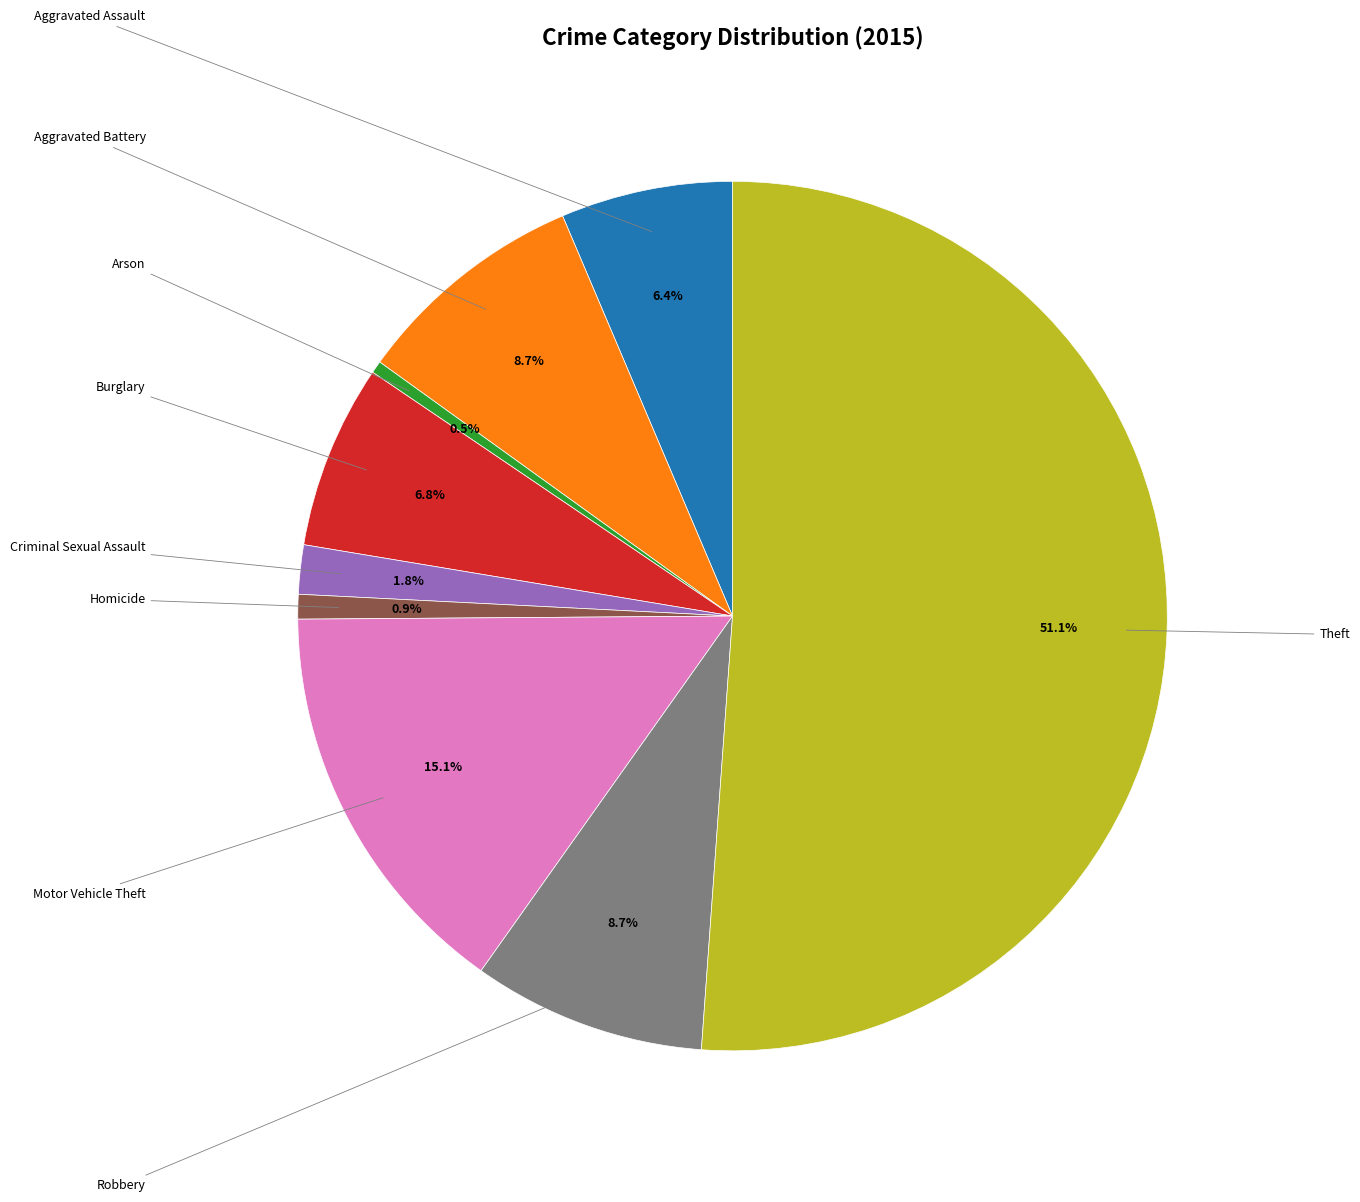

Is there a majority slice in this chart?

Yes